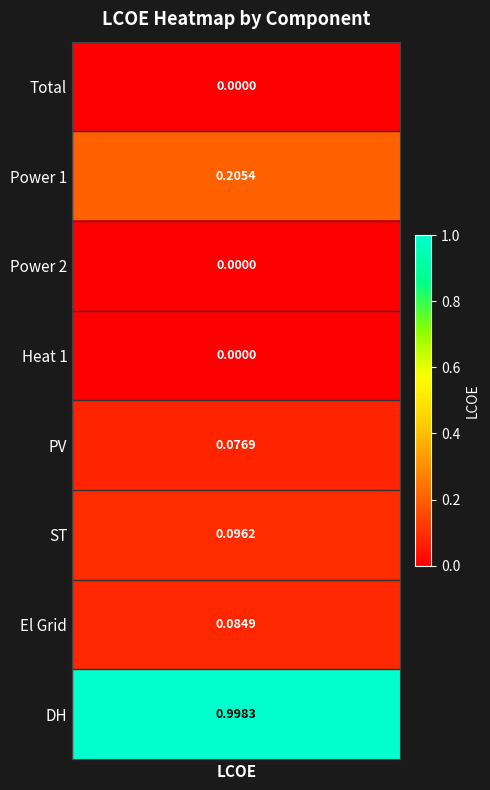

The Power 1 series shows -0.1 at 2. True or false?

False